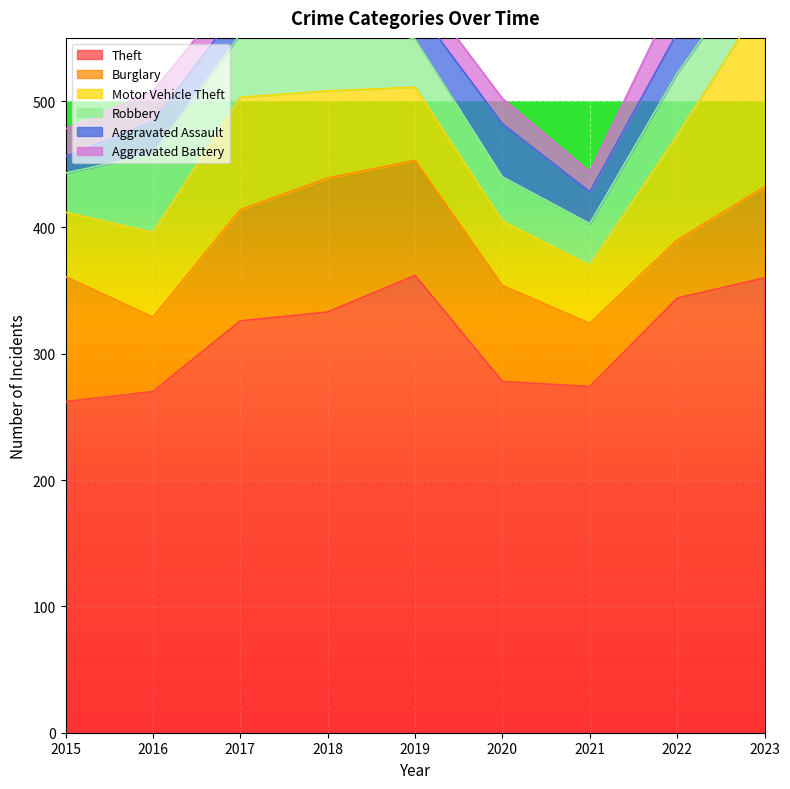

At which category does the chart reach its minimum across all series?

2015